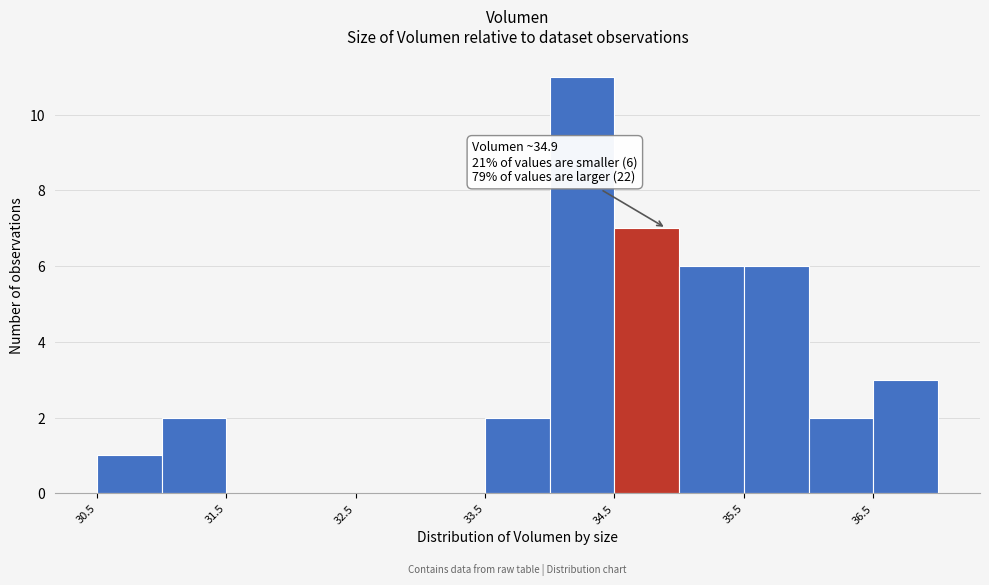

Which range on the x-axis has the tallest bar?

34.0 to 34.5